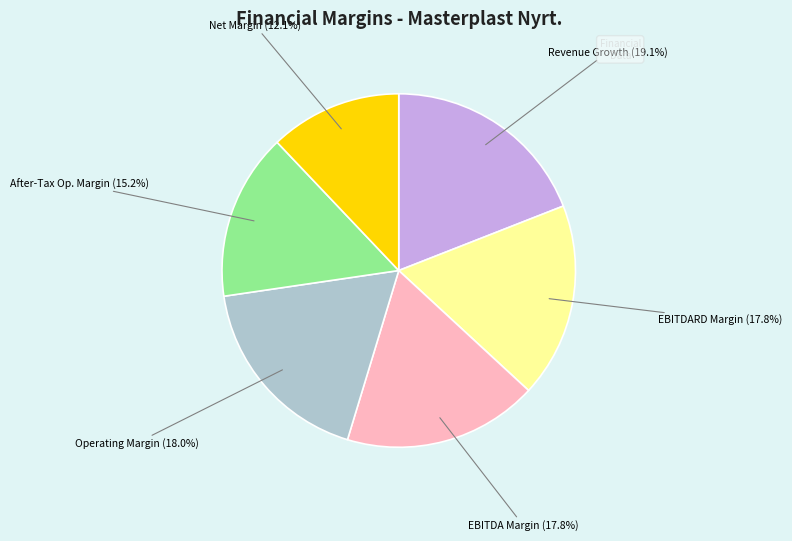

Count the number of slices in the pie.

6